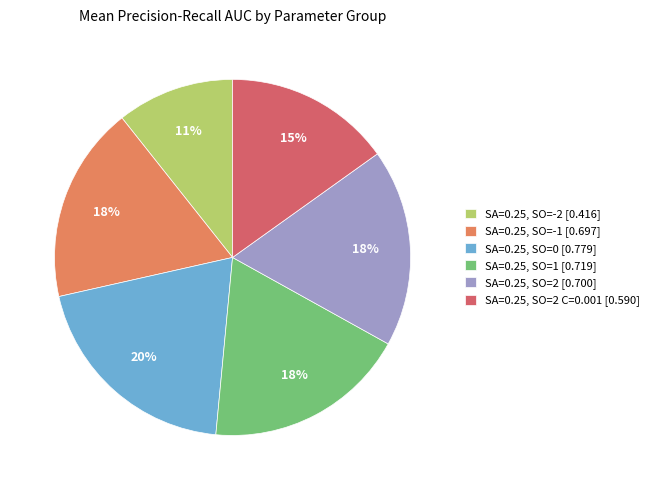

To the nearest percent, what is the difference between the largest and smallest slice percentages?

9%